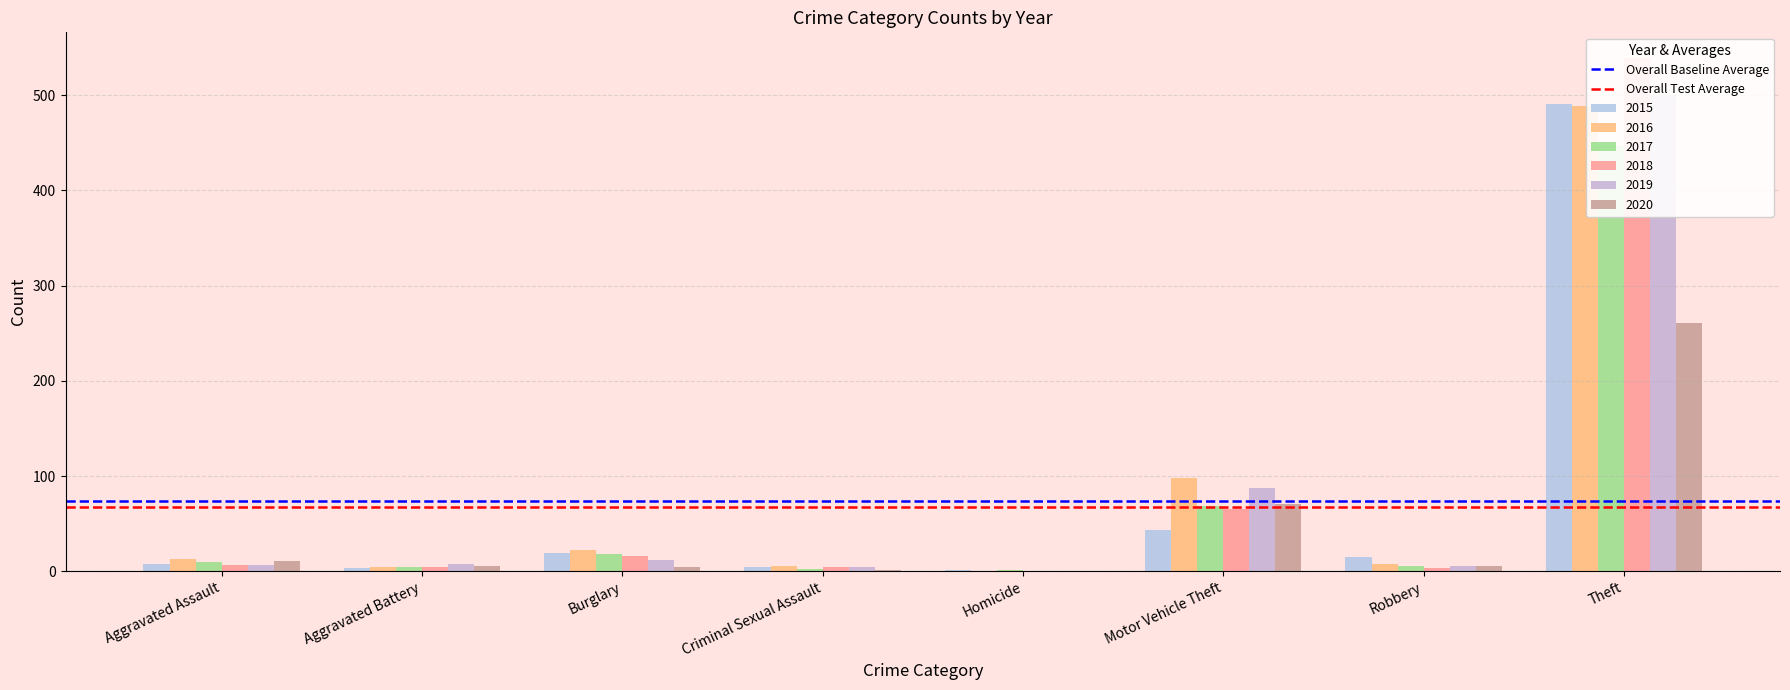

Rank the categories by Overall Test Average value from lowest to highest.

Aggravated Assault, Aggravated Battery